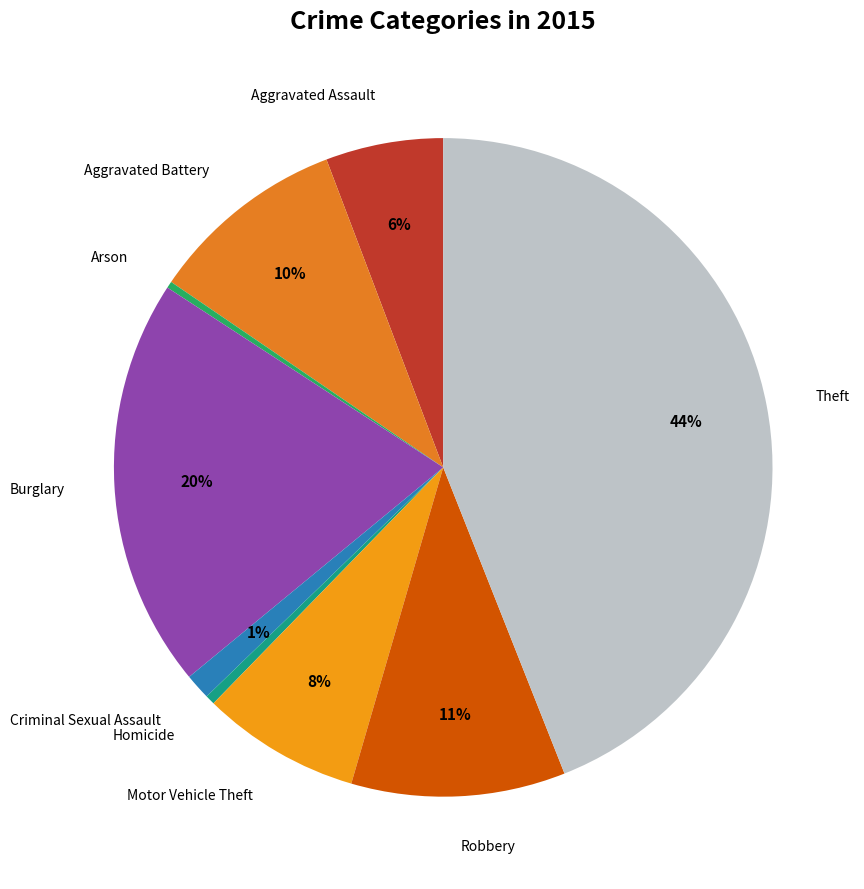

Count the number of slices in the pie.

9